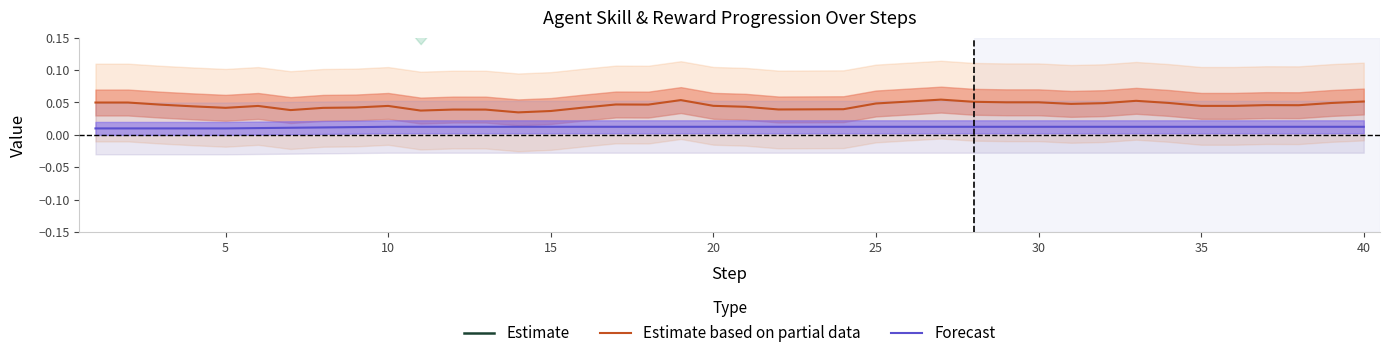

True or false: Estimate based on partial data and Estimate cross at least once.

False